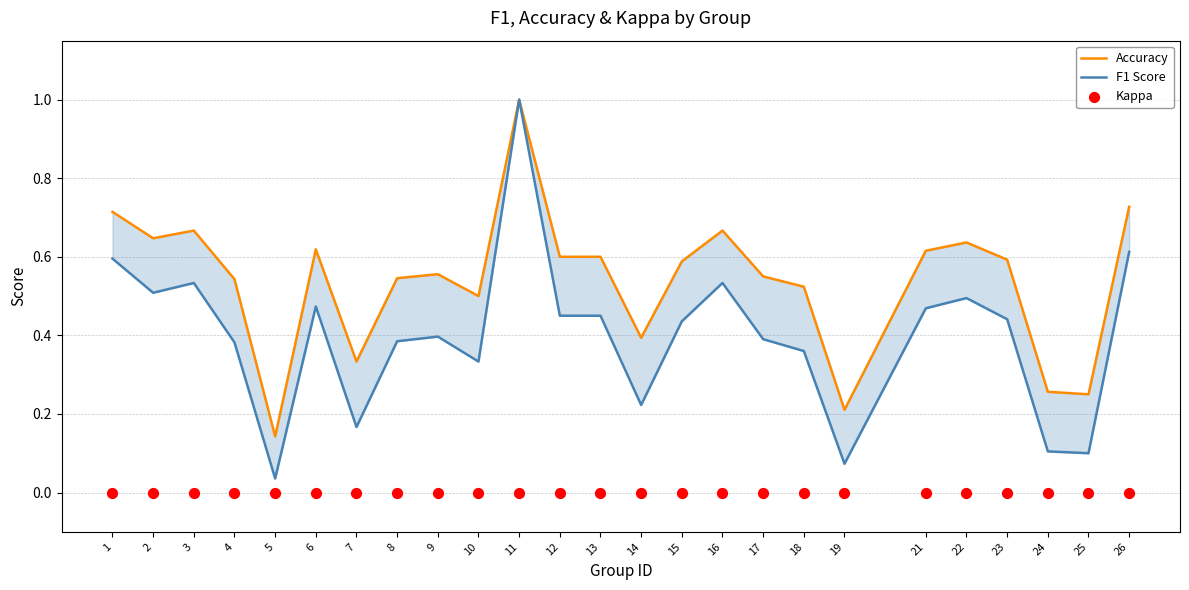

Which series contains the highest Y value?

Accuracy